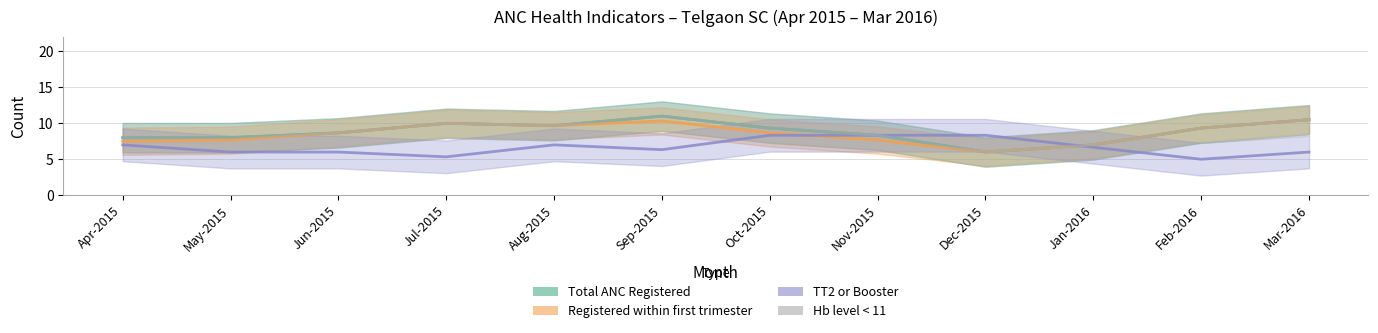

How many values in the Registered within first trimester series are below 8?

5